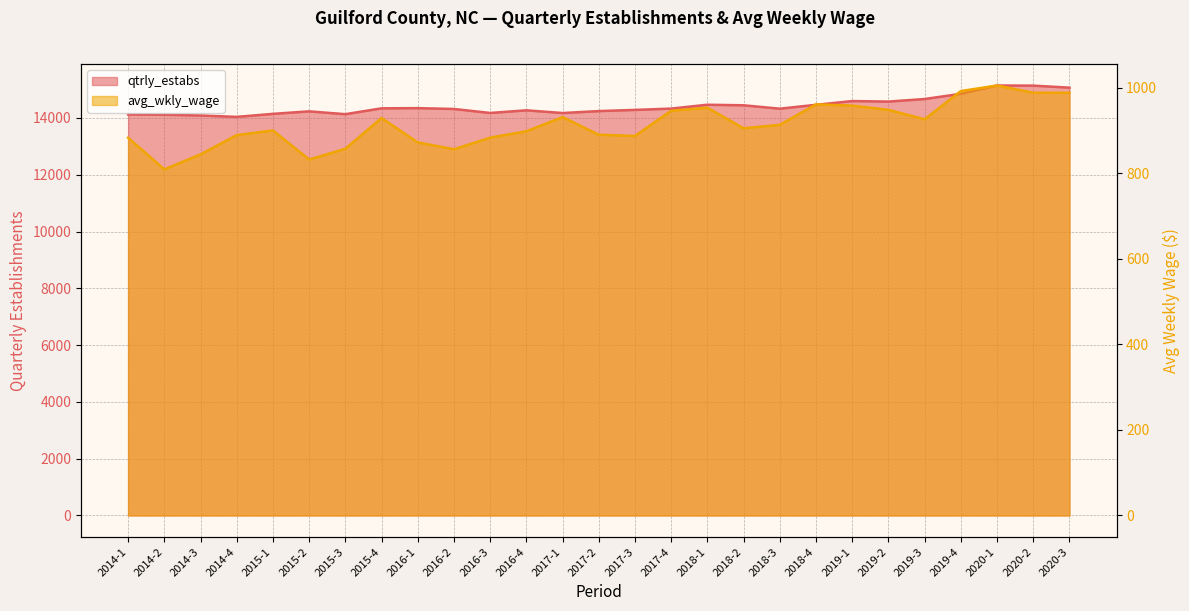

True or false: qtrly_estabs and avg_wkly_wage cross at least once.

False